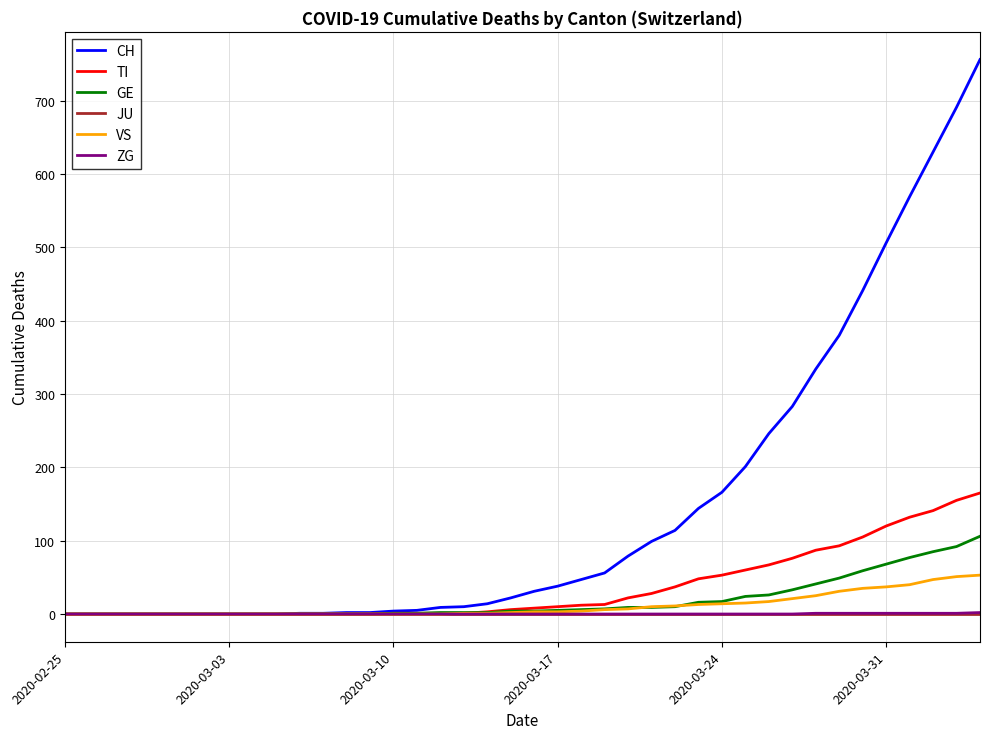

What is the greatest value displayed?

756